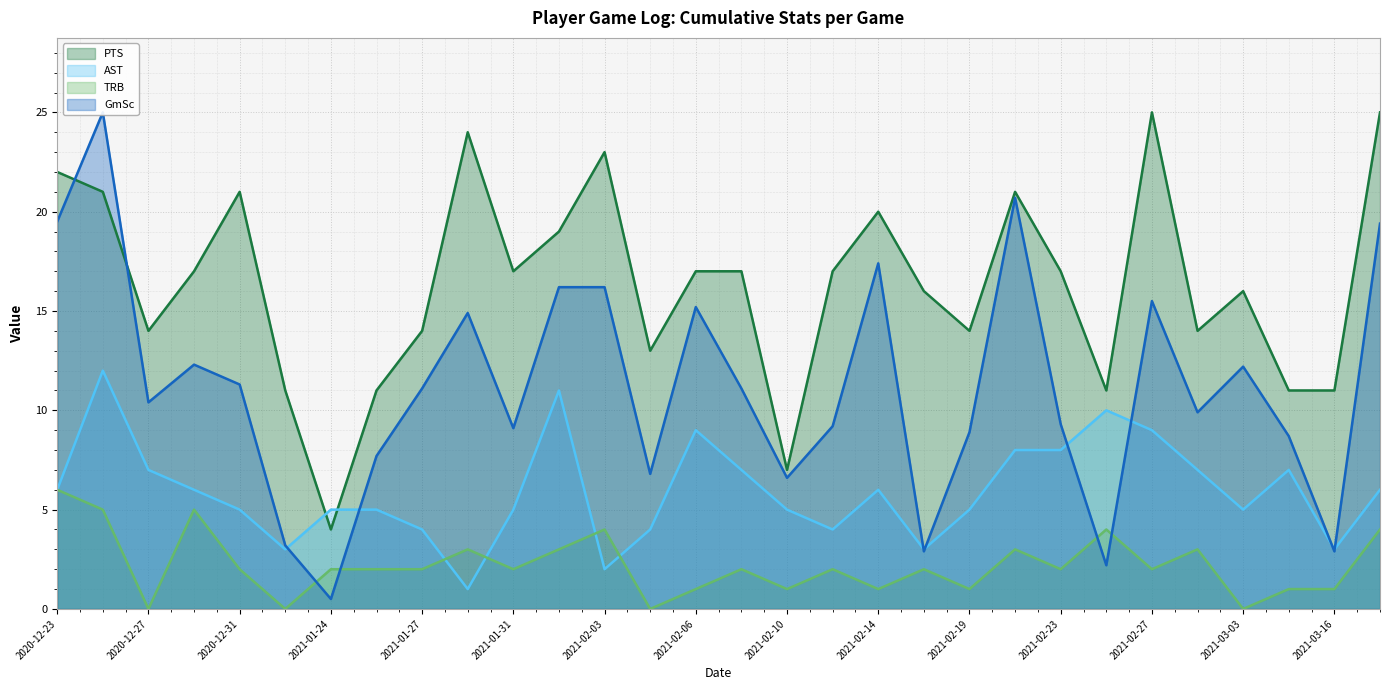

What position from the right is 2021-03-14?

3